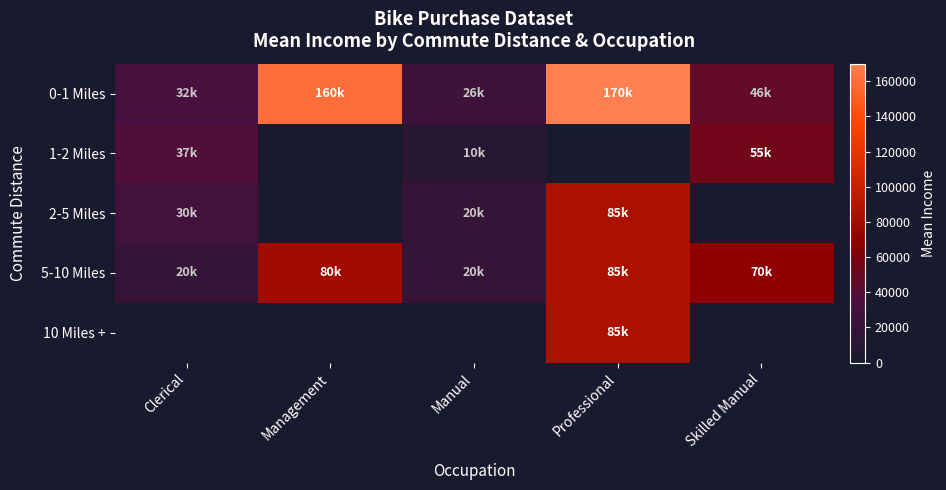

Which category has the lowest value in the 2-5 Miles series?

Manual